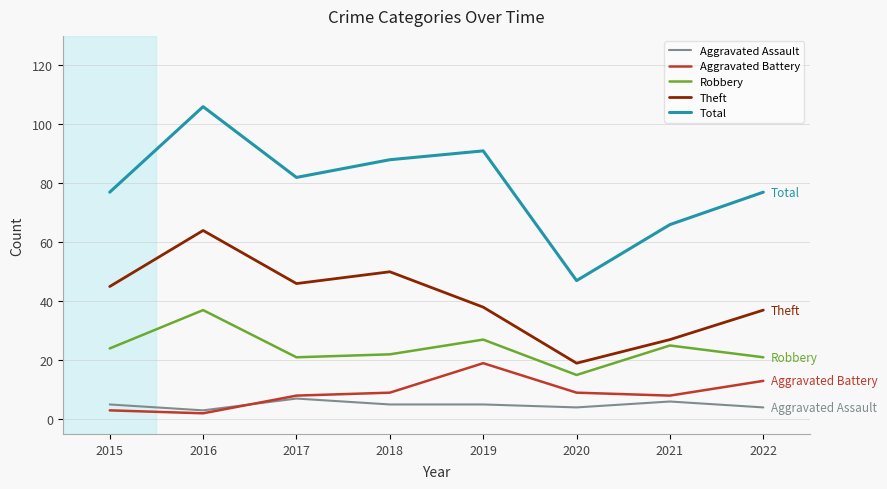

At how many categories does at least one series exceed 102?

1